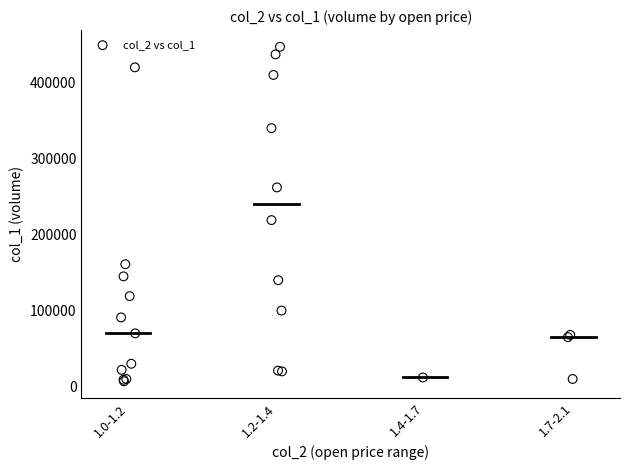

What Y value in the scatter plot is closest to 227000?

219000